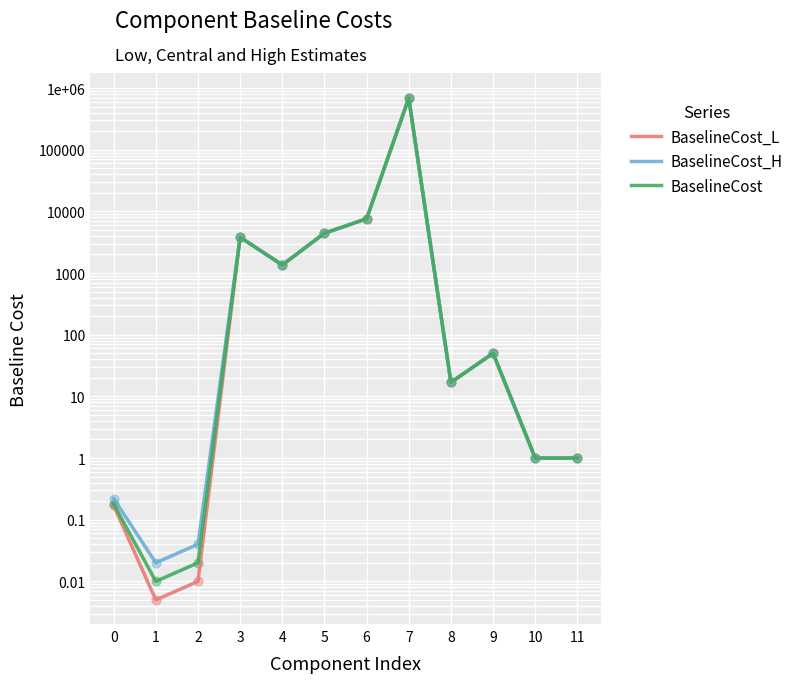

Which series contains the lowest Y value?

BaselineCost_L